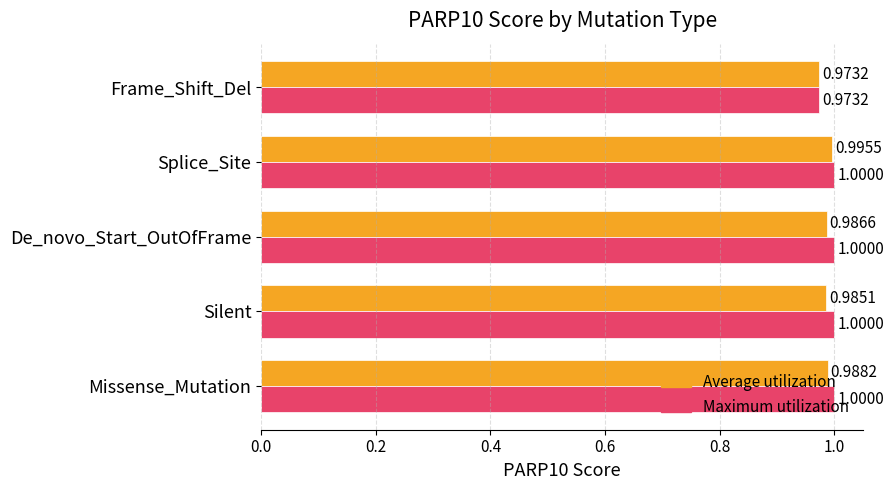

At which label is Average utilization closest to 0?

Frame_Shift_Del